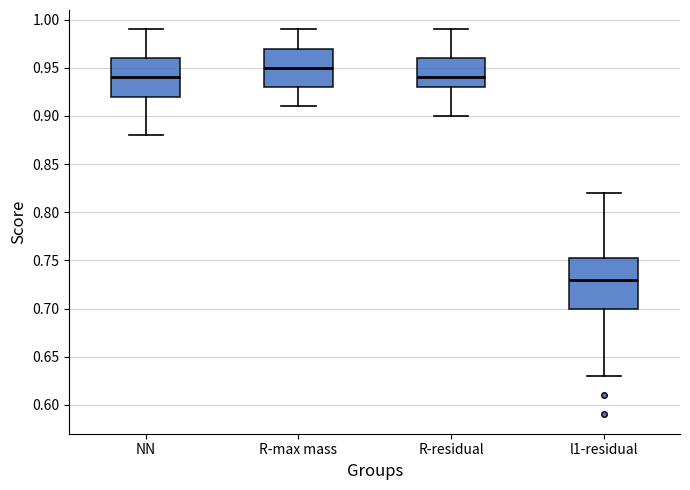

Which box has the highest median line?

R-max mass